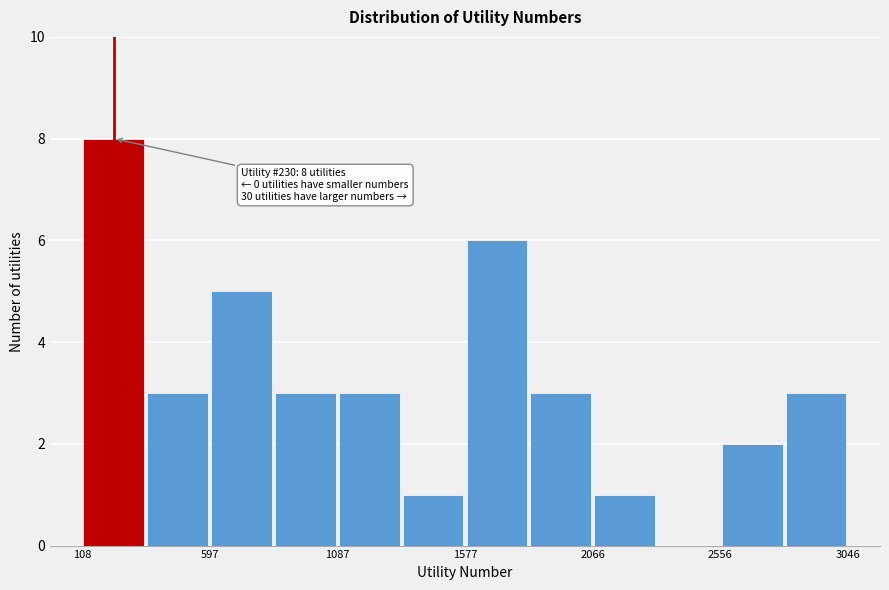

Which range on the x-axis has the tallest bar?

100 to 350